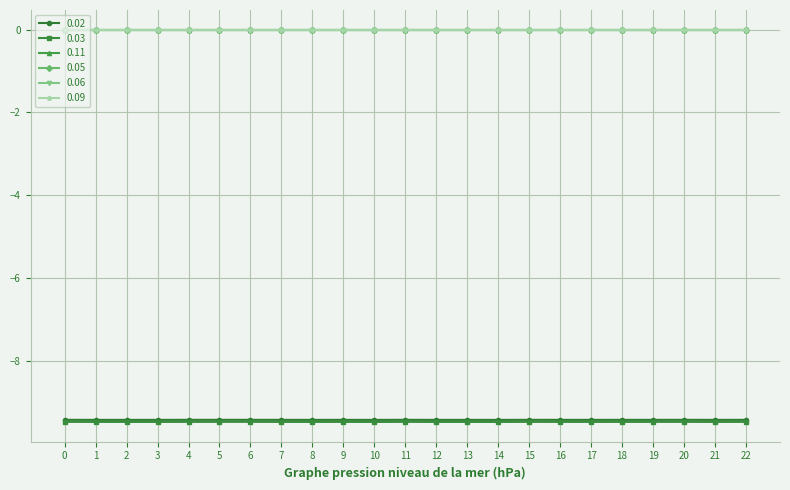

True or false: 0.09 has more than 2 points higher than both neighbors.

True